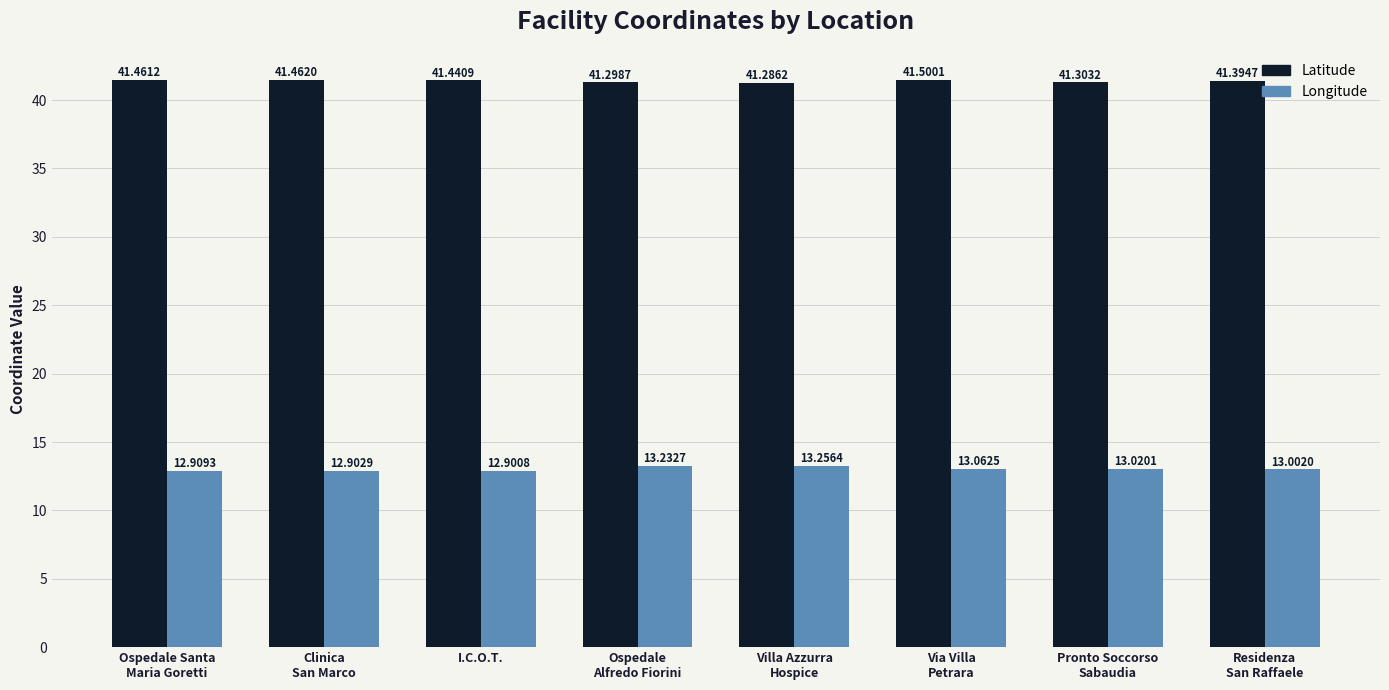

The Longitude series shows 13.1 at Via Villa
Petrara. True or false?

True